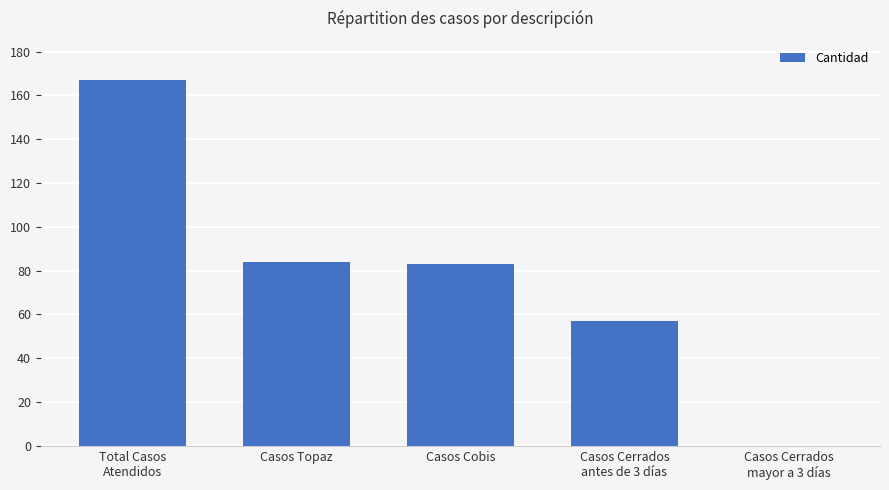

At which category does the chart reach its peak across all series?

Total Casos
Atendidos